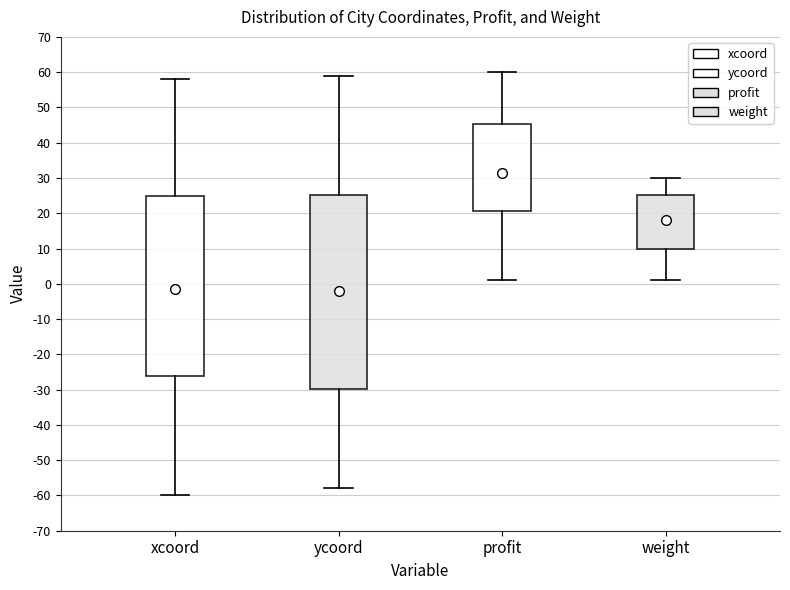

Comparing the boxes themselves (not the whiskers), which one is the tallest?

ycoord